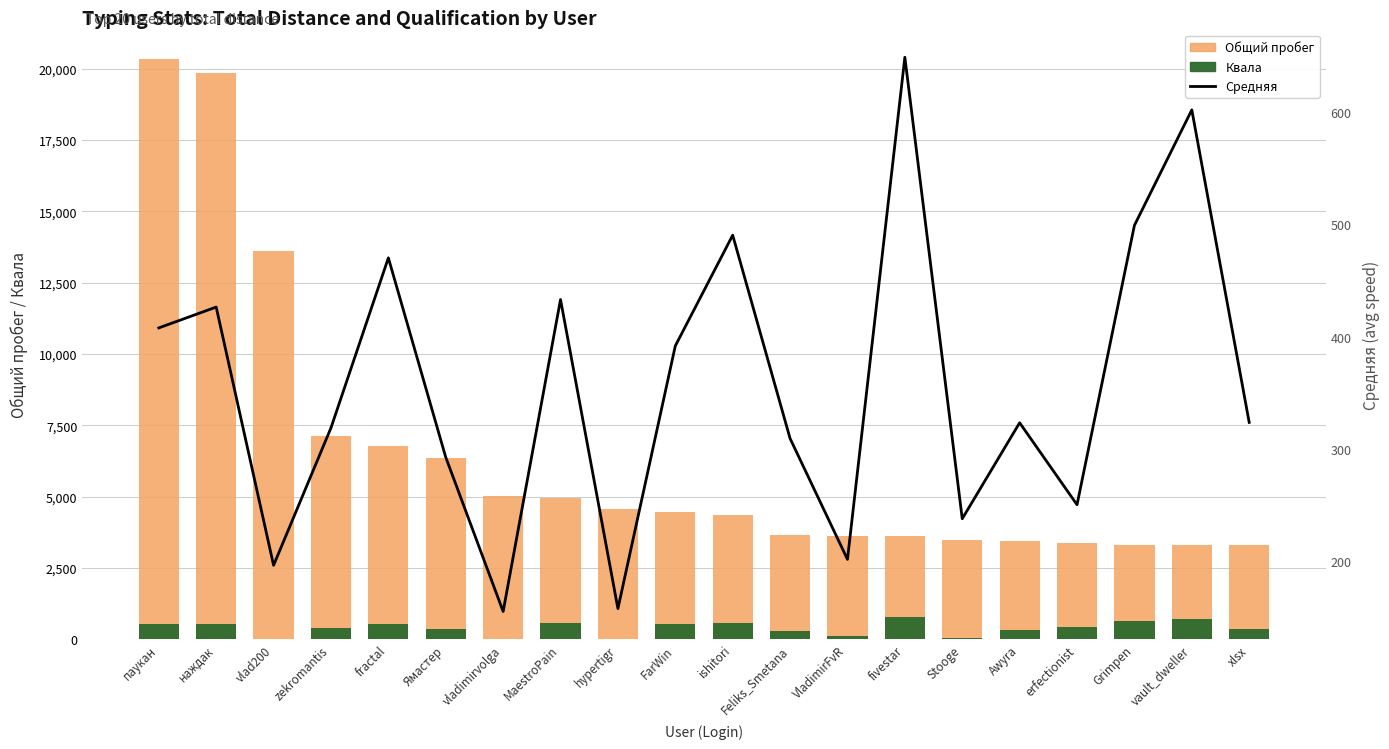

Rank the series at vault_dweller from lowest to highest value.

Средняя, Квала, Общий пробег